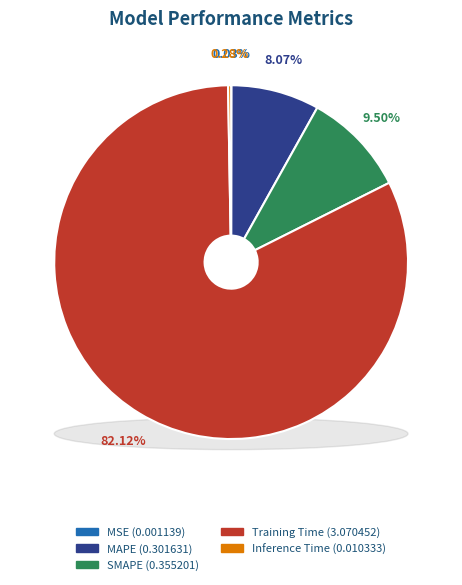

Rank the categories by value from lowest to highest.

MSE, Inference Time, MAPE, SMAPE, Training Time